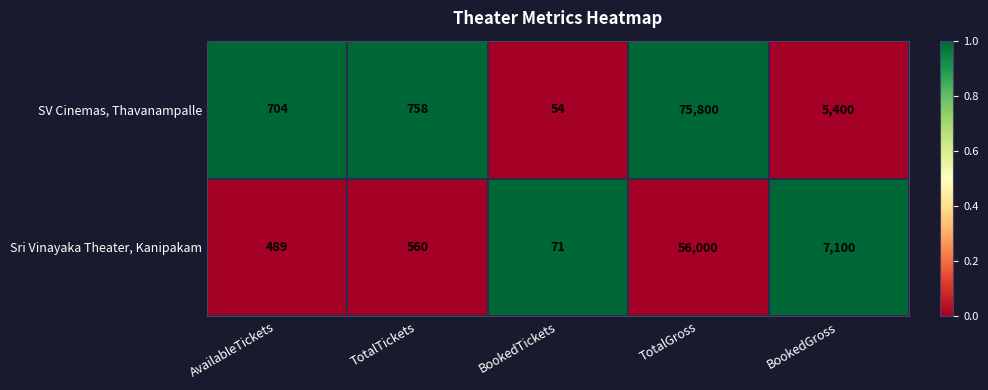

List the series in order of their peak value, lowest first.

Sri Vinayaka Theater, Kanipakam, SV Cinemas, Thavanampalle